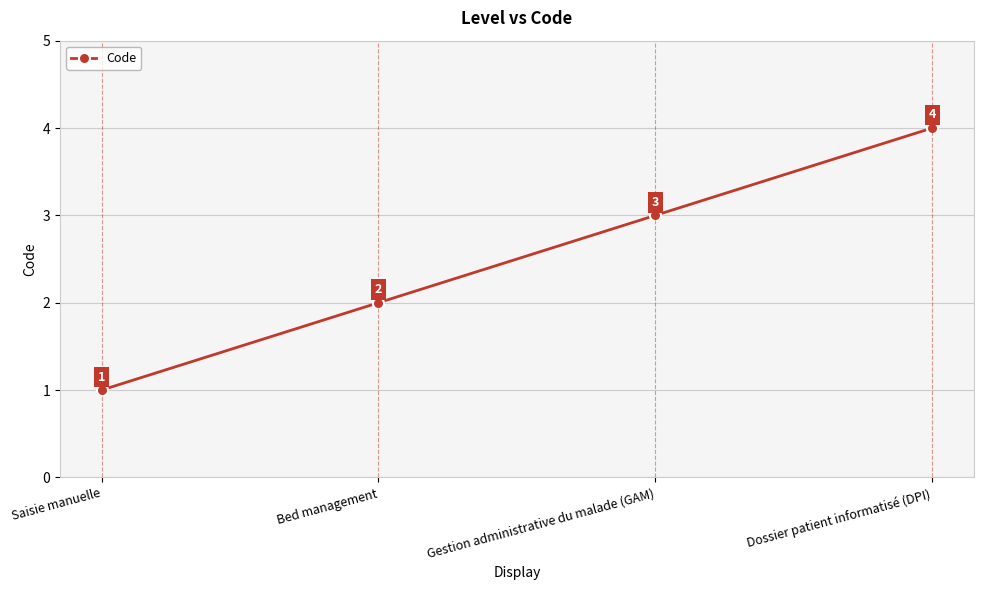

The chart shows a value of 1 at Gestion administrative du malade (GAM). True or false?

False